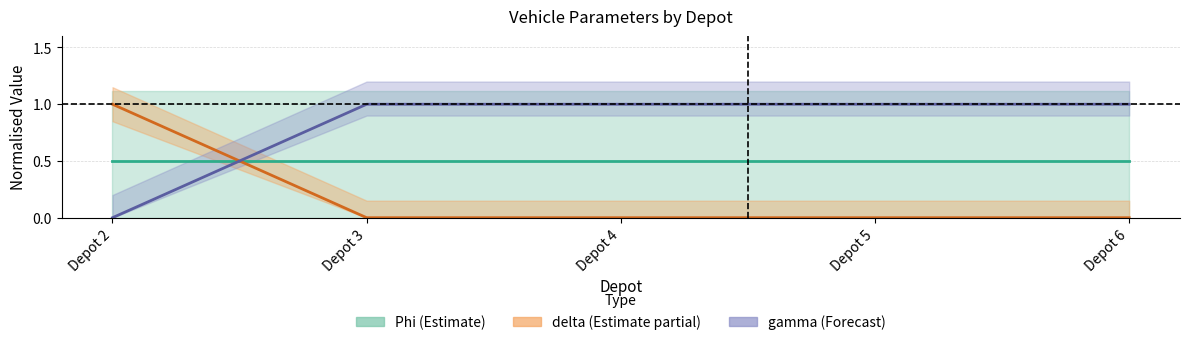

Is it true that Phi (Estimate) equals 0.8 at Depot 6?

False